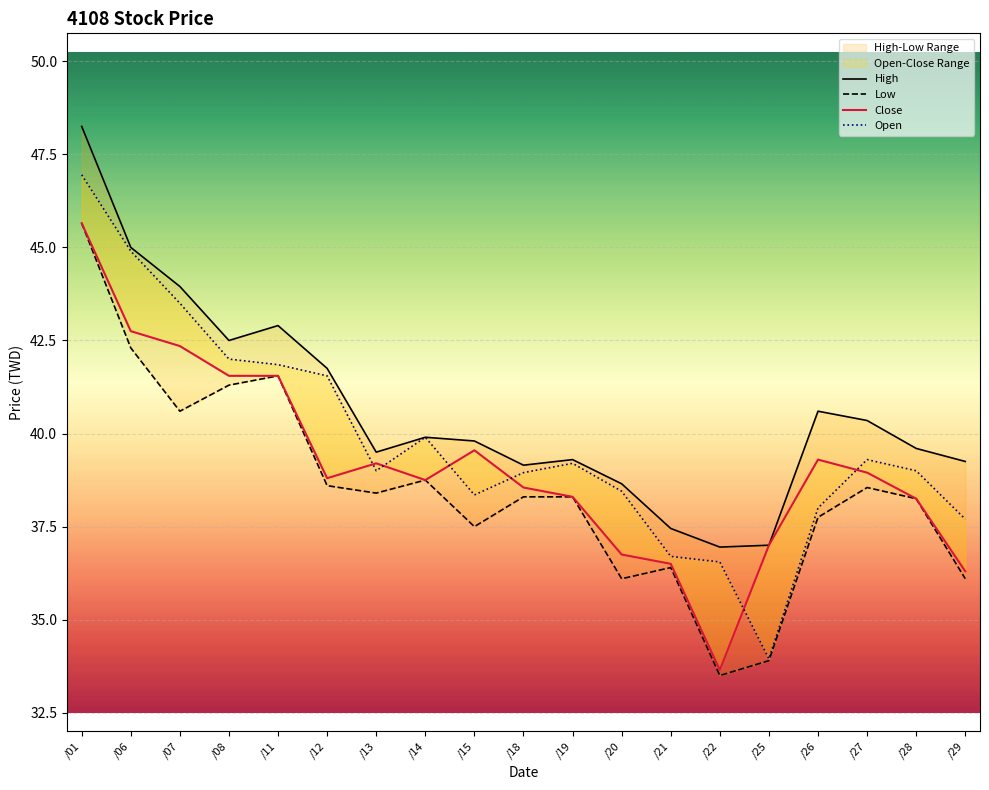

True or false: Open and Low cross at least once.

False